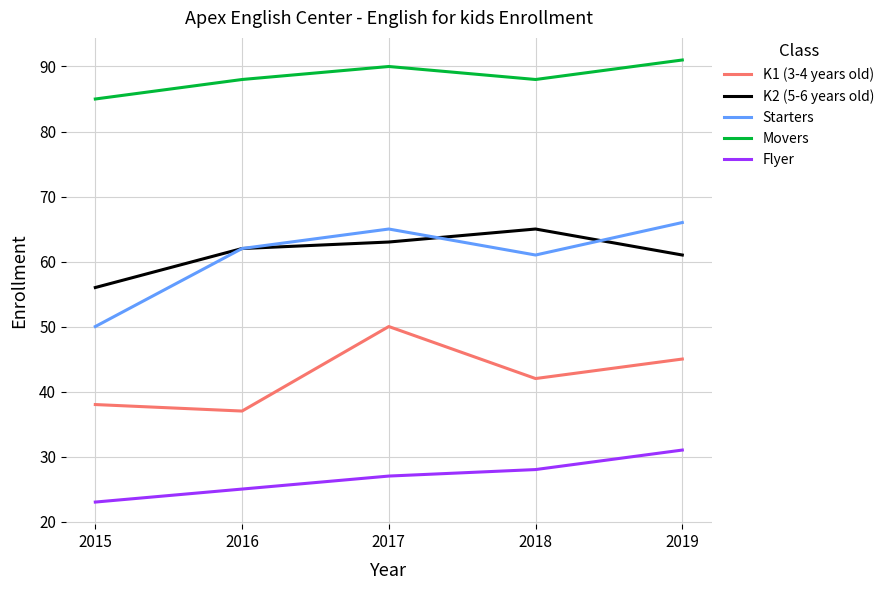

Which category has the highest value in the K2 (5-6 years old) series?

2018